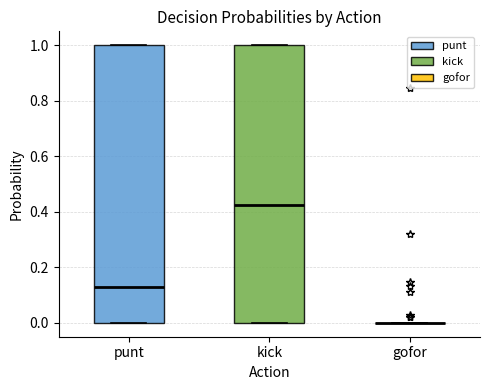

Reading left to right, transcribe this box plot: for each box, give where its median line is, the range the box spans, and where its two whiskers end, as read against the y-axis. The values are not printed on the chart, so give them approximately, as read against the axis.

punt: median 0.12, box 0.00 to 1.00, whiskers 0.00 to 1.00
kick: median 0.42, box 0.00 to 1.00, whiskers 0.00 to 1.00
gofor: box collapsed to a line at 0.00, whiskers 0.00 to 0.00